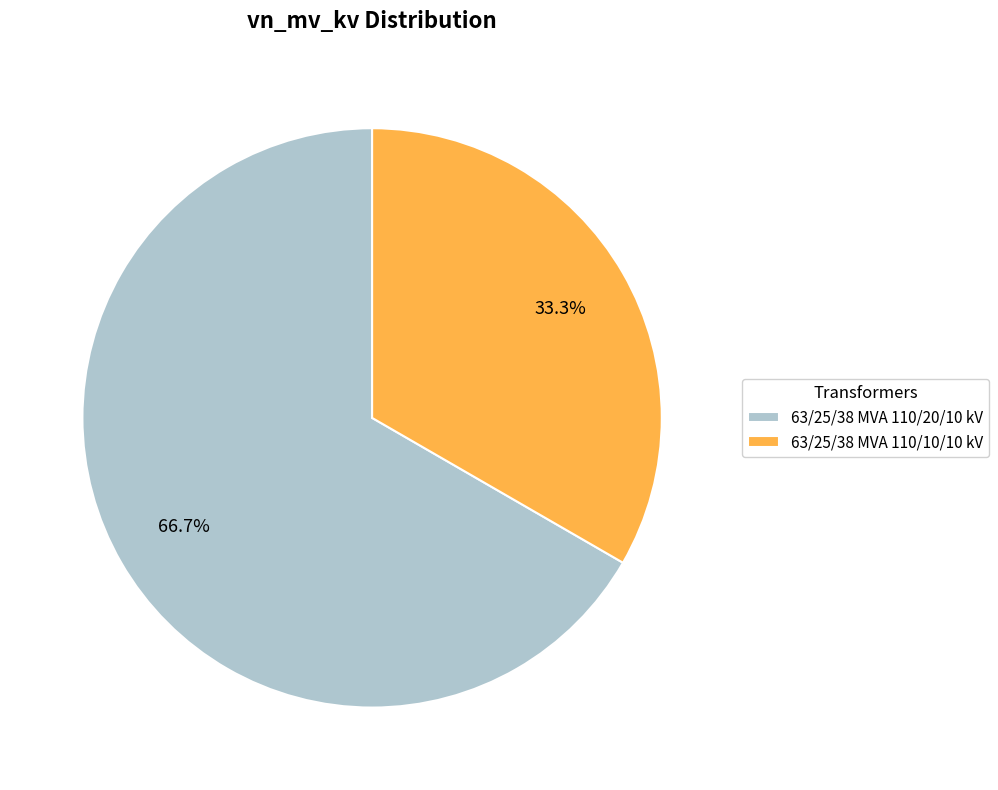

What percentage is the 63/25/38 MVA 110/20/10 kV slice, to the nearest percent?

67%